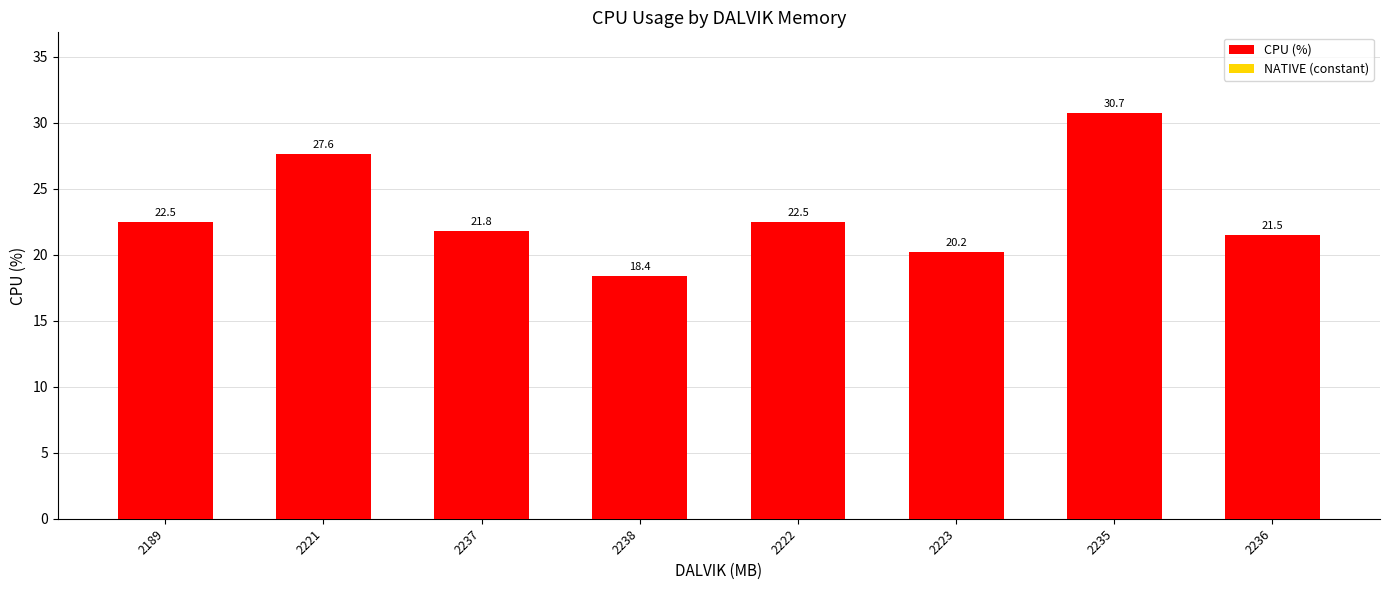

What is the change in value from 2237 to 2235?

+8.9